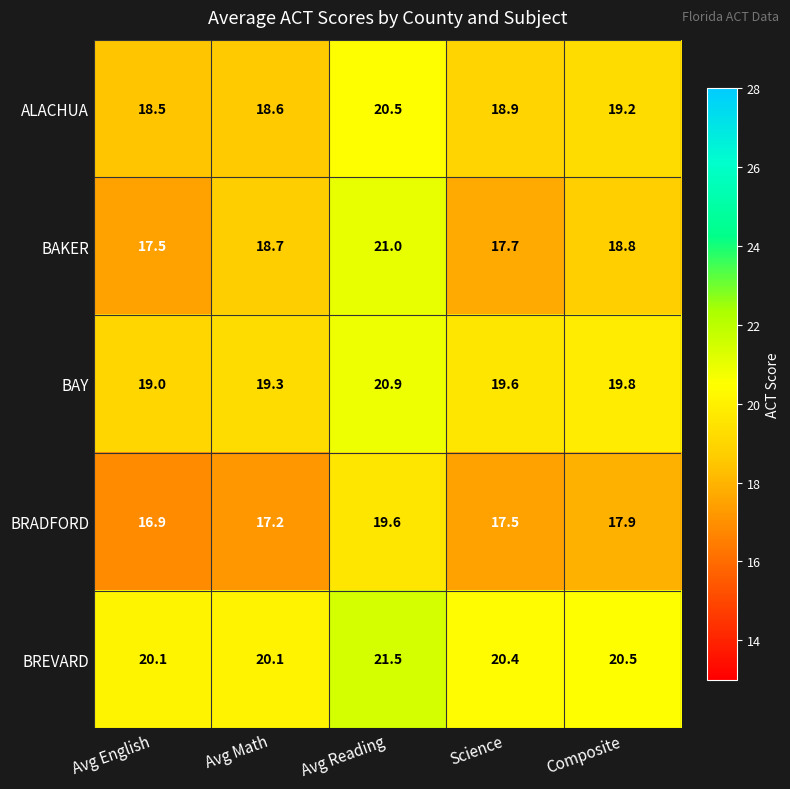

How many categories are shown in the chart?

5